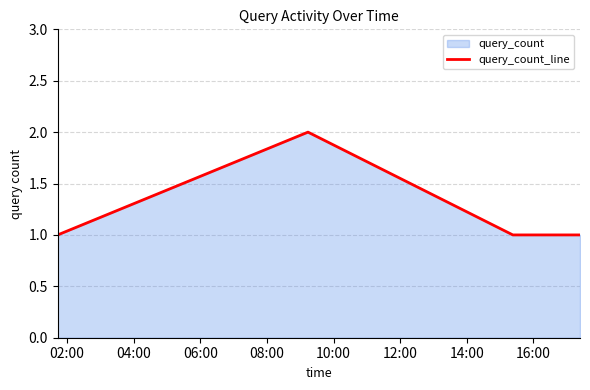

What is the difference between the maximum and minimum values?

1